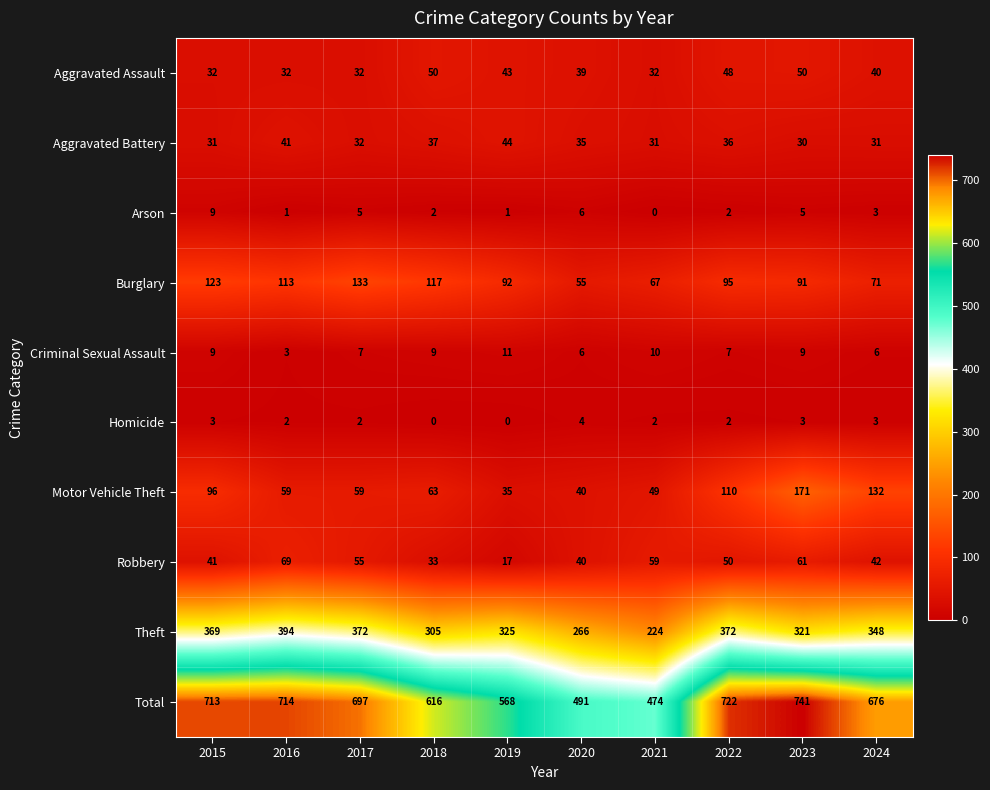

What is the approximate value of Aggravated Battery at 2016?

41